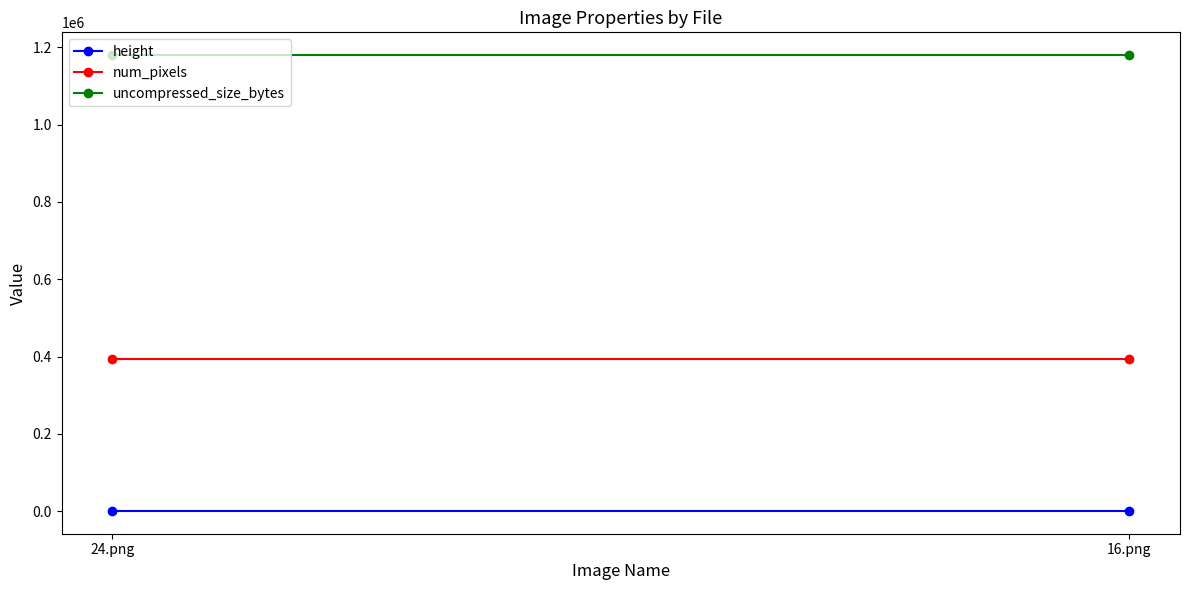

Which series has the largest total across all categories?

uncompressed_size_bytes